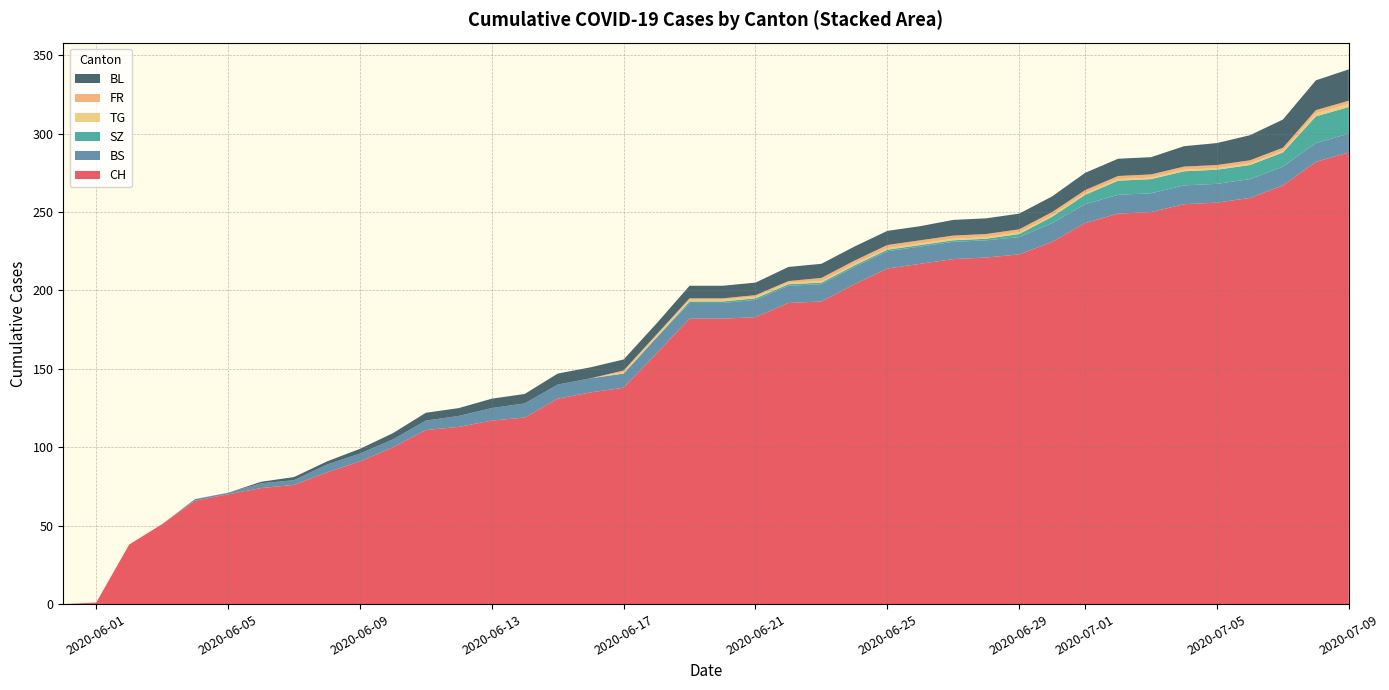

What is the highest value of the CH series?

288